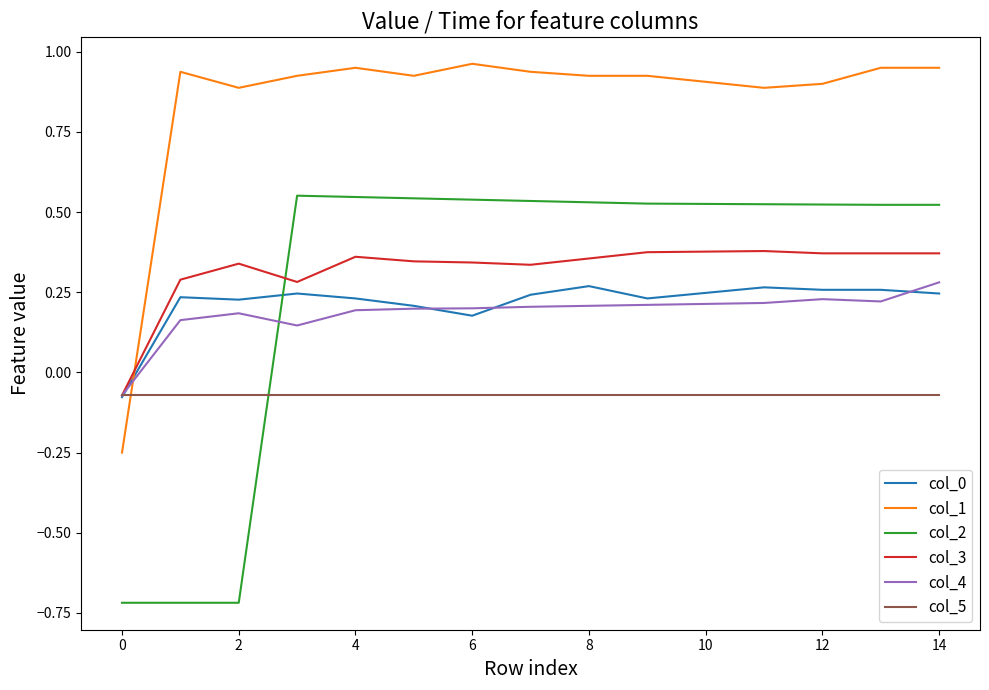

True or false: col_1 and col_0 cross at least once.

True